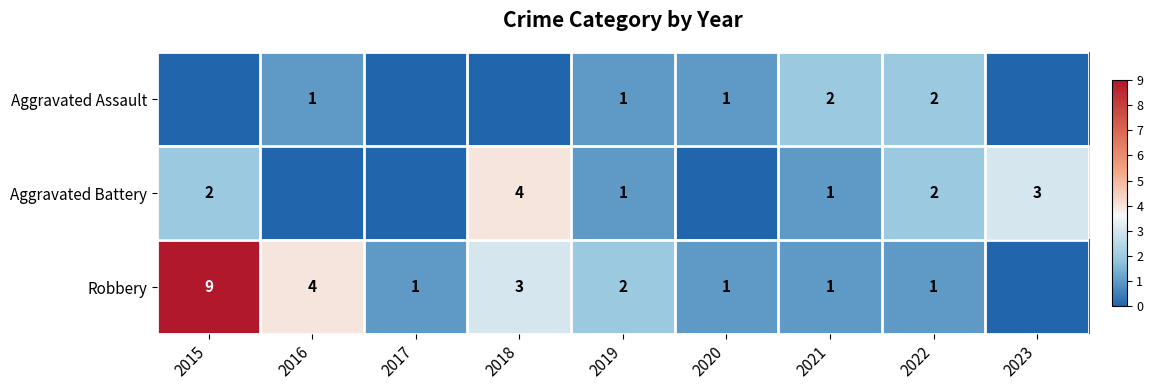

The Robbery series shows 4 at 2018. True or false?

False